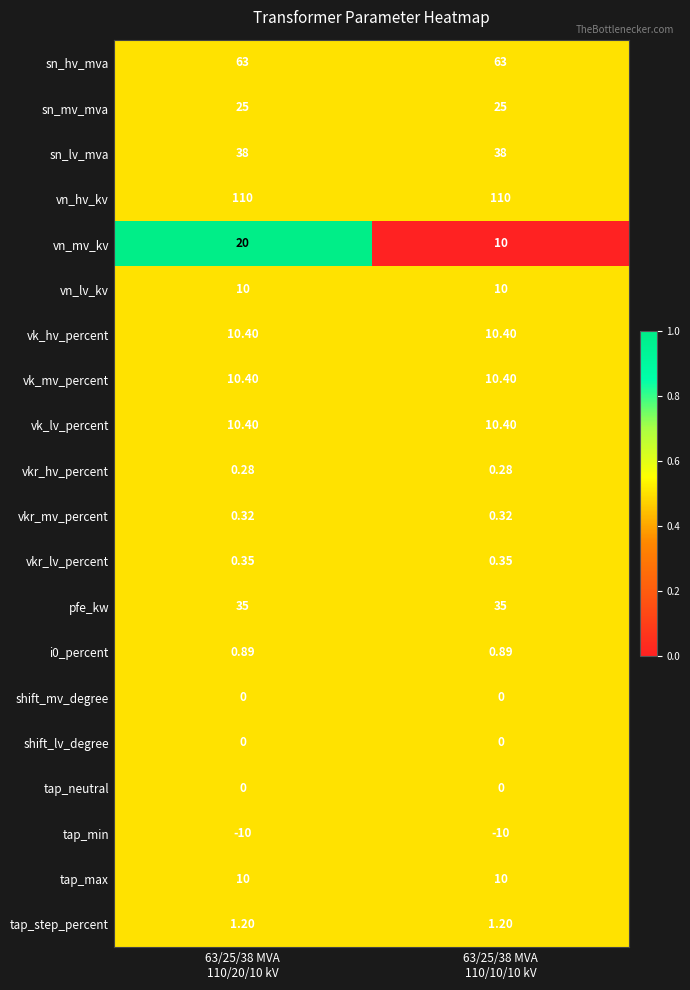

Which series has the largest range (max minus min)?

vn_mv_kv